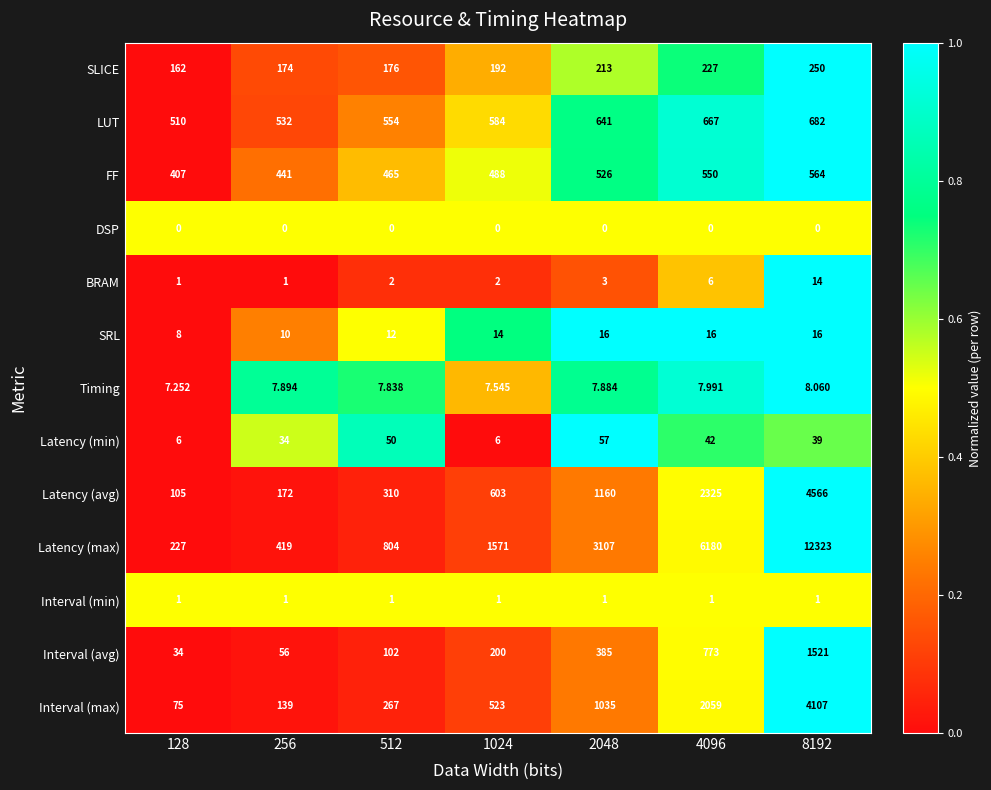

How many categories are shown in the chart?

7